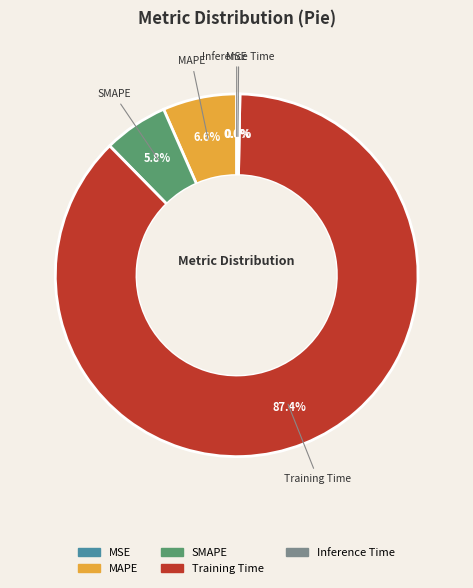

Does any single category account for the majority?

Yes